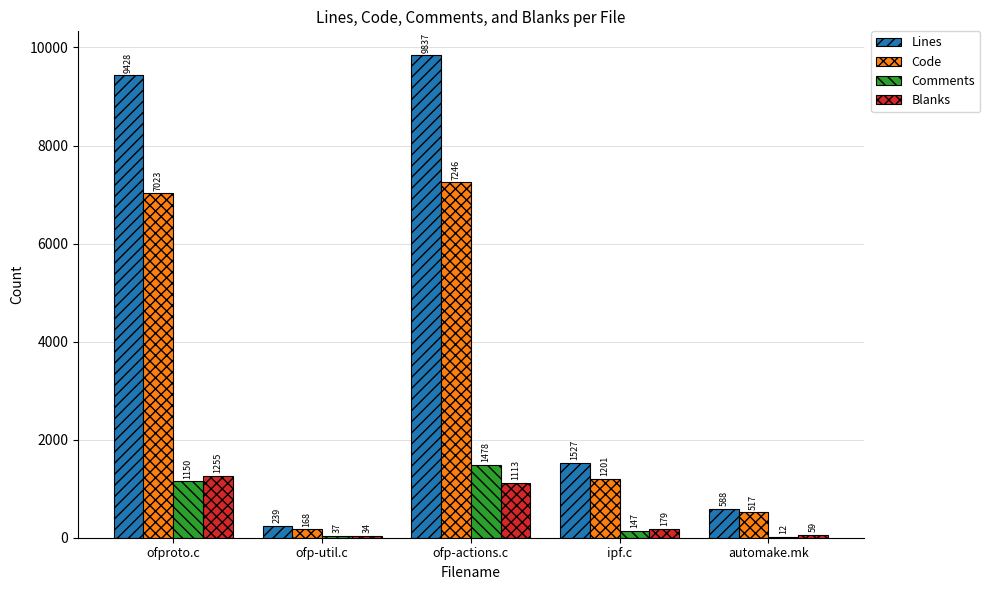

Which category has the highest value across all series?

ofp-actions.c